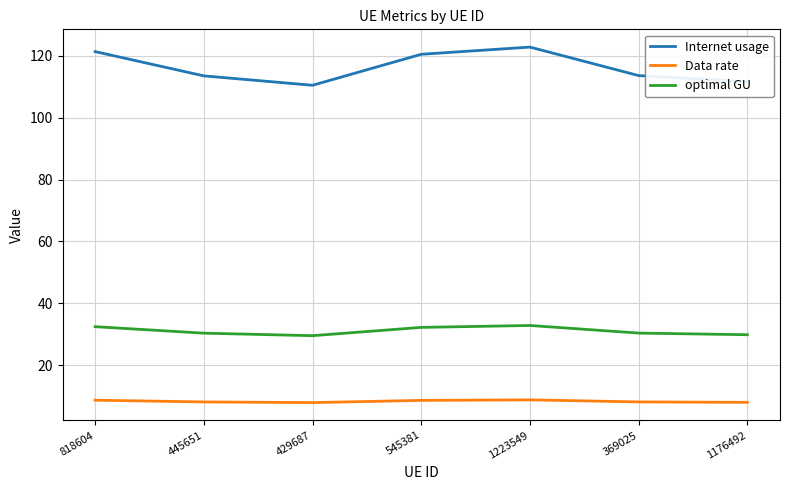

What is the minimum value for optimal GU?

29.5